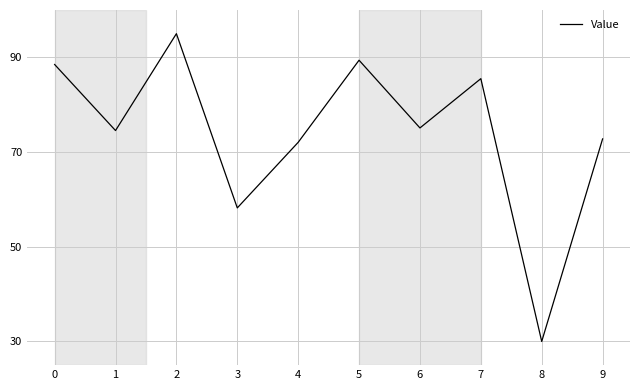

Does the chart display data point markers on the line(s)?

No